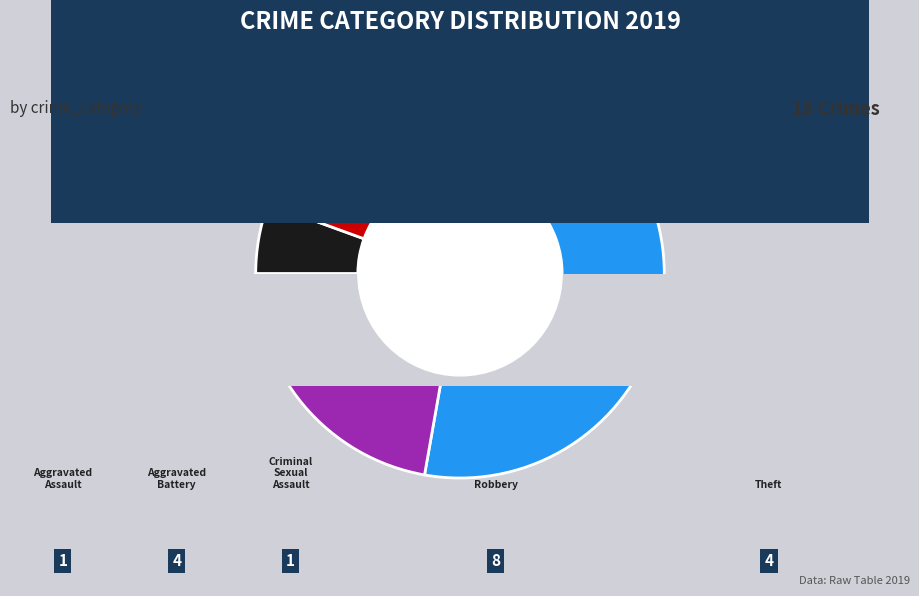

Combined, do Aggravated Battery and Theft account for over 50%?

No